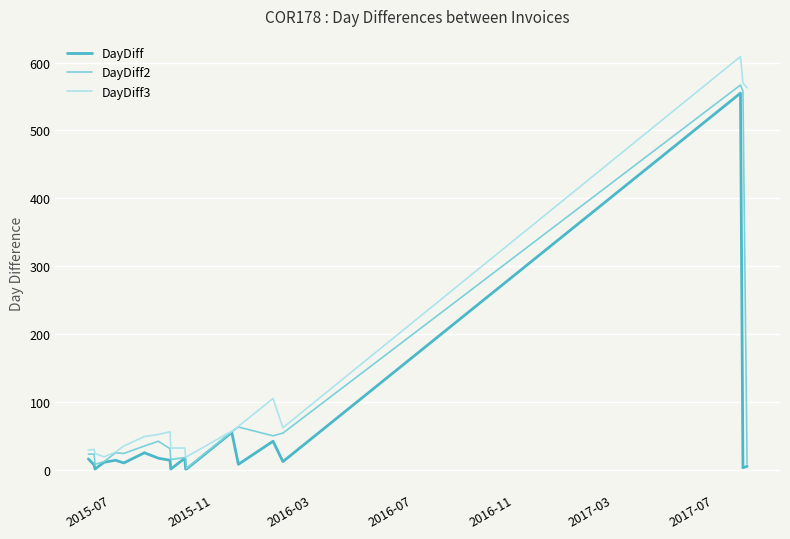

Which series has the largest total across all categories?

DayDiff3